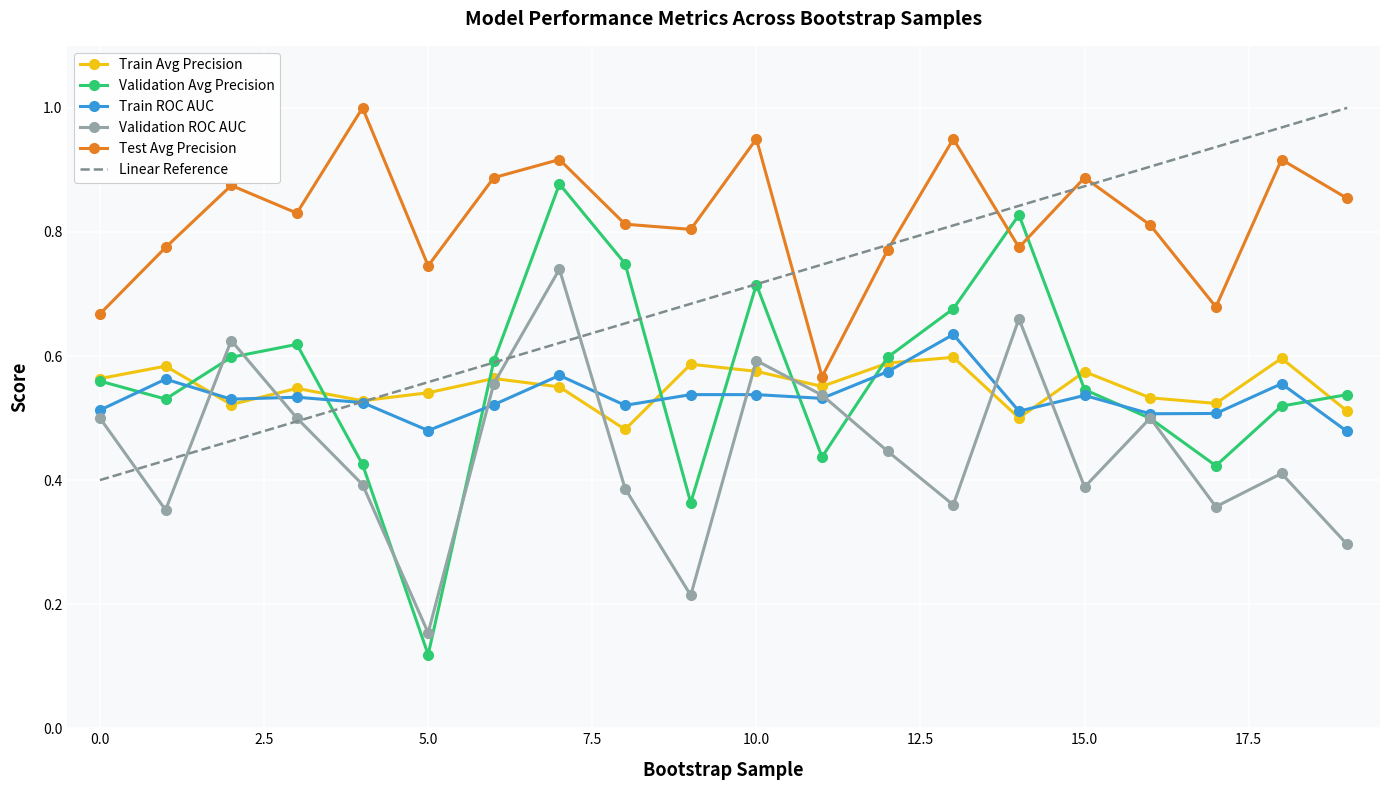

What is the value of the validation_average_precision point at the 4th from the left?

0.6